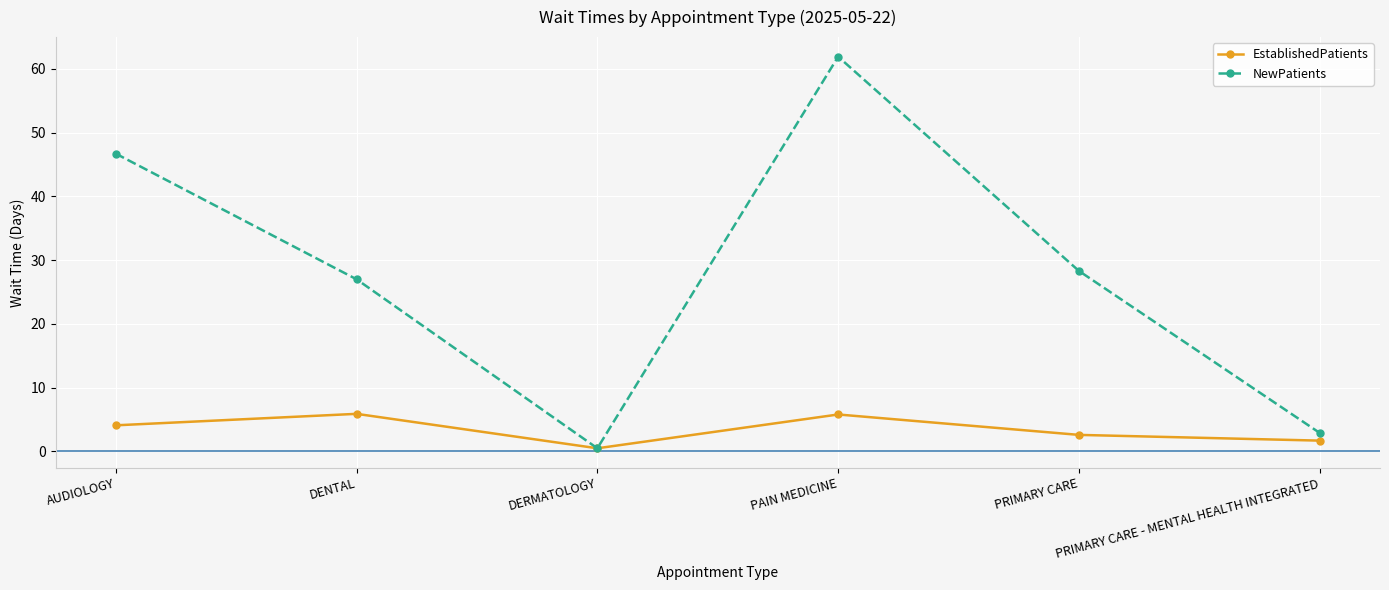

What is the label of the 1st point from the right?

PRIMARY CARE - MENTAL HEALTH INTEGRATED